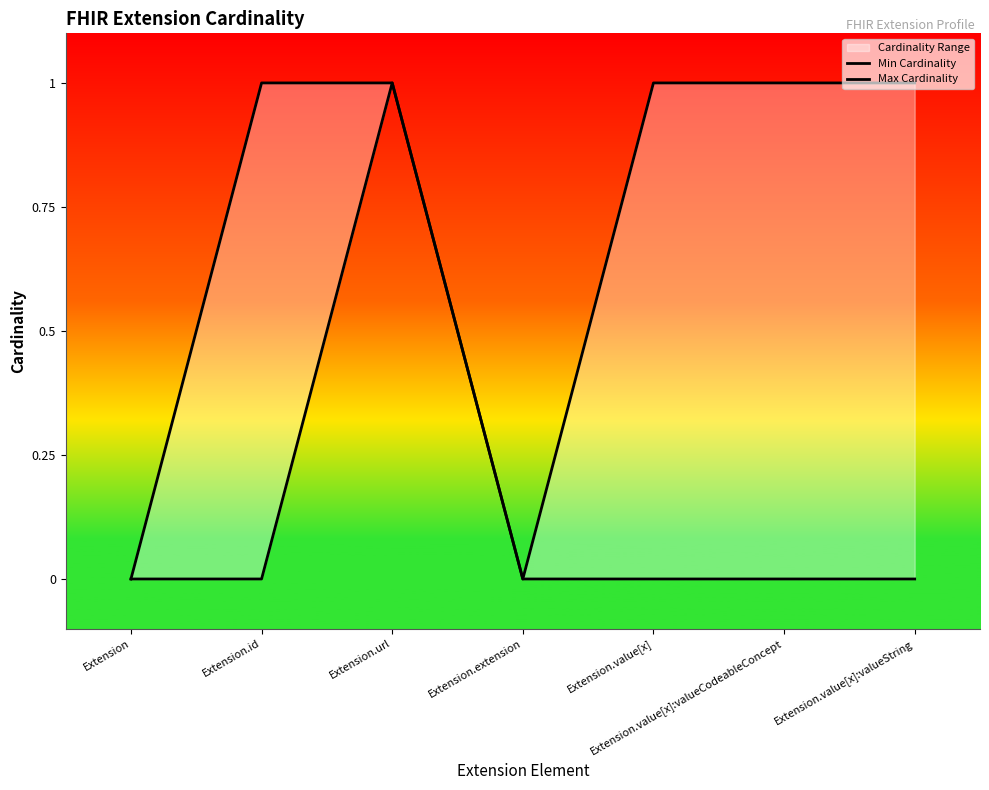

The Max Cardinality series shows 1 at Extension.url. True or false?

True